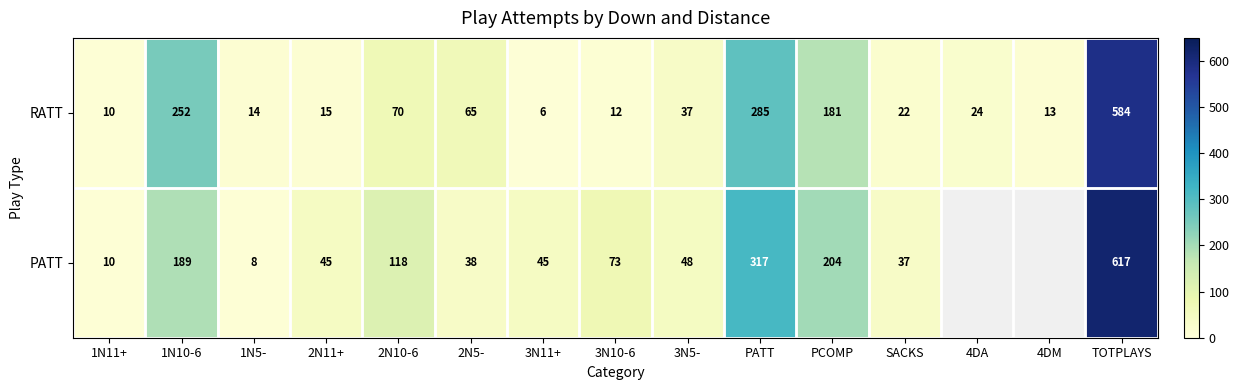

Which category has the highest value in the RATT series?

TOTPLAYS